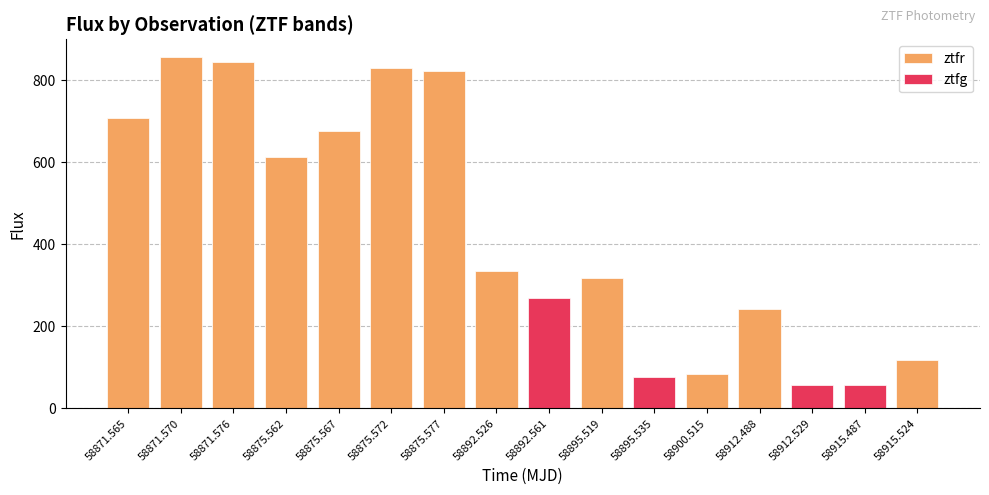

Reading left to right, what are all the values shown in this chart?

ztfr: 58871.565=707.7	58871.570=857.6	58871.576=844.0	58875.562=613.5	58875.567=676.0	58875.572=831.7	58875.577=822.9	58892.526=334.3	58892.561=0.0	58895.519=318.8	58895.535=0.0	58900.515=84.7	58912.488=242.4	58912.529=0.0	58915.487=0.0	58915.524=119.0
ztfg: 58871.565=0.0	58871.570=0.0	58871.576=0.0	58875.562=0.0	58875.567=0.0	58875.572=0.0	58875.577=0.0	58892.526=0.0	58892.561=269.6	58895.519=0.0	58895.535=77.5	58900.515=0.0	58912.488=0.0	58912.529=57.2	58915.487=56.5	58915.524=0.0